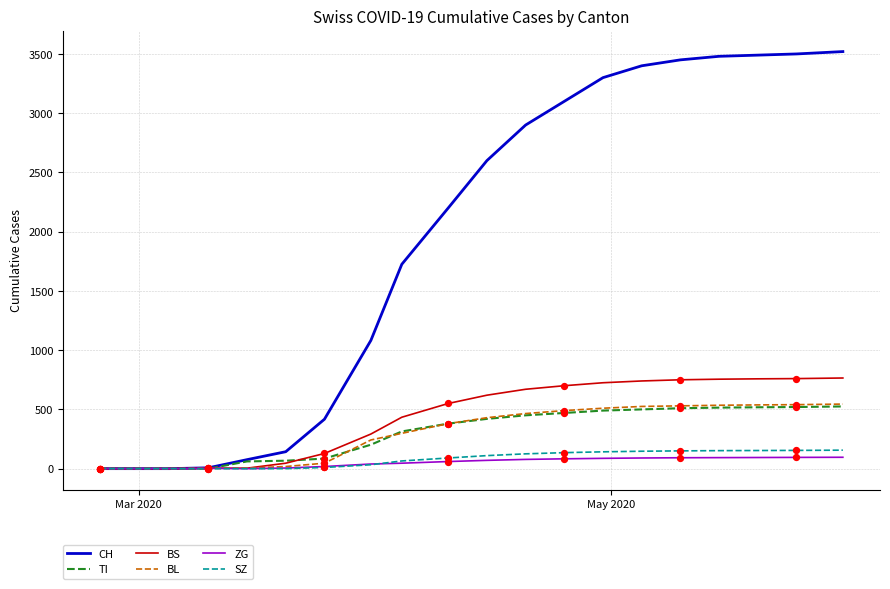

Which series has the largest total across all categories?

CH